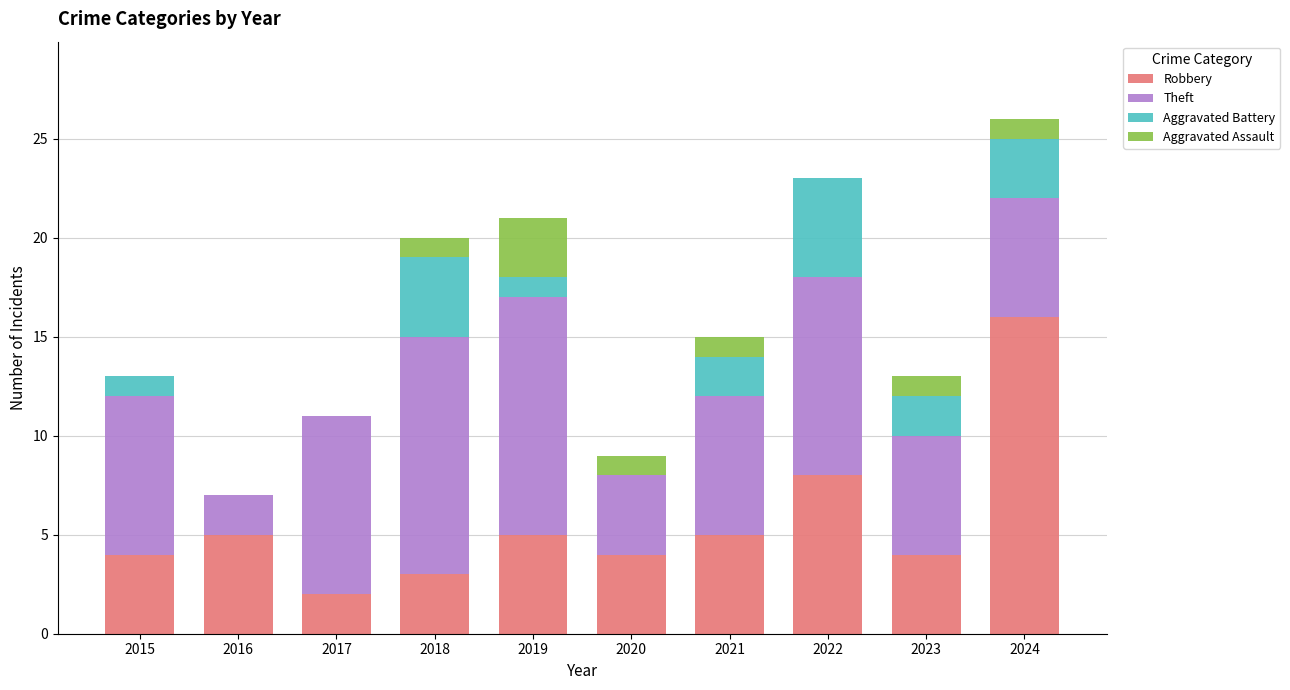

Is it true that Robbery equals 5 at 2021?

True